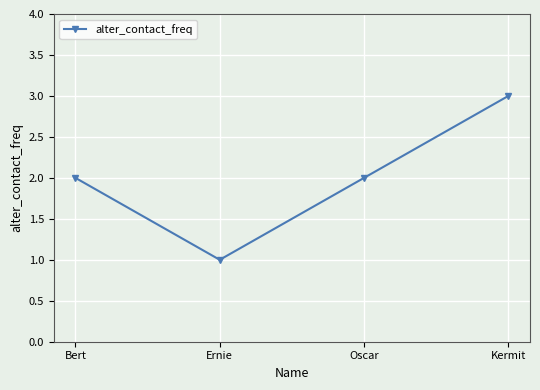

How many points are lower than both their immediate neighbors (excluding endpoints)?

1